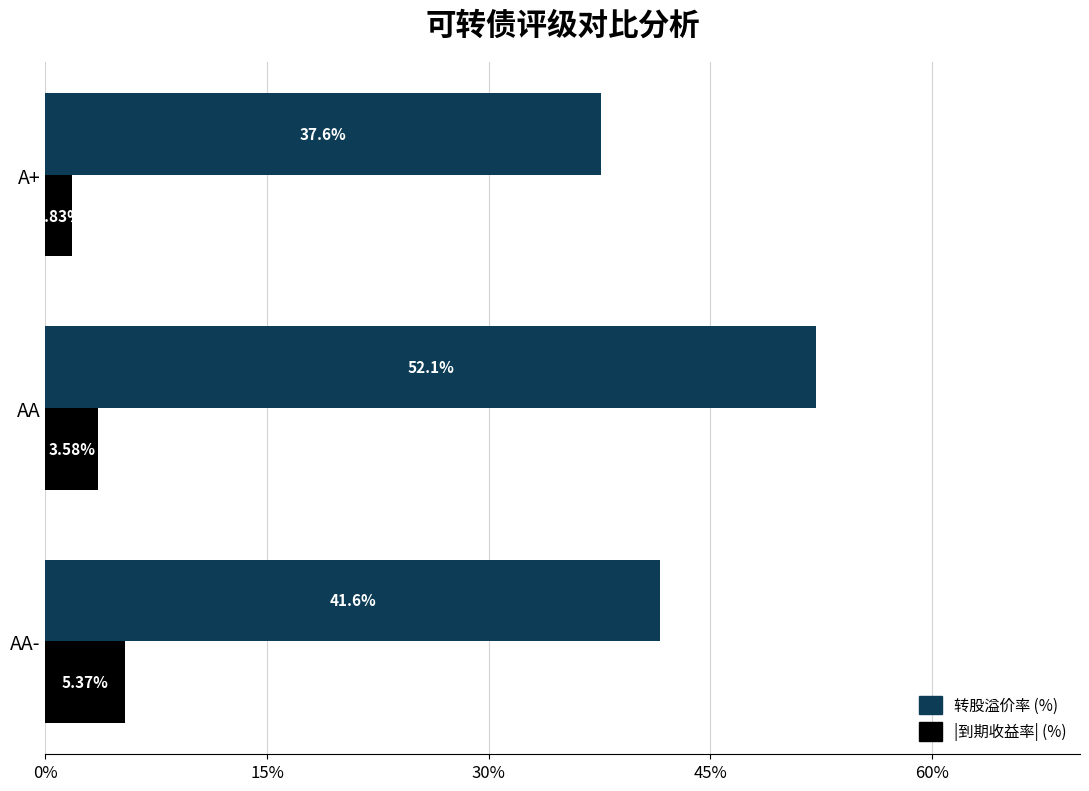

Where is |到期收益率| (%) nearest to the value 3?

AA